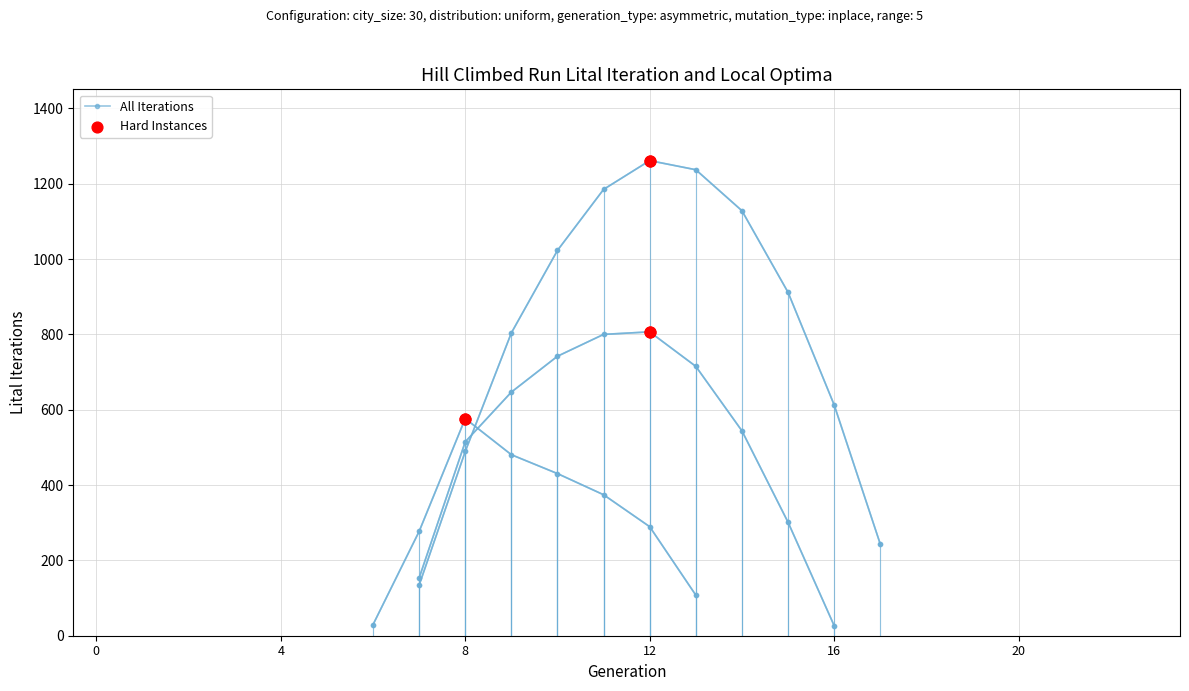

At which category is the sum across all series the highest?

11